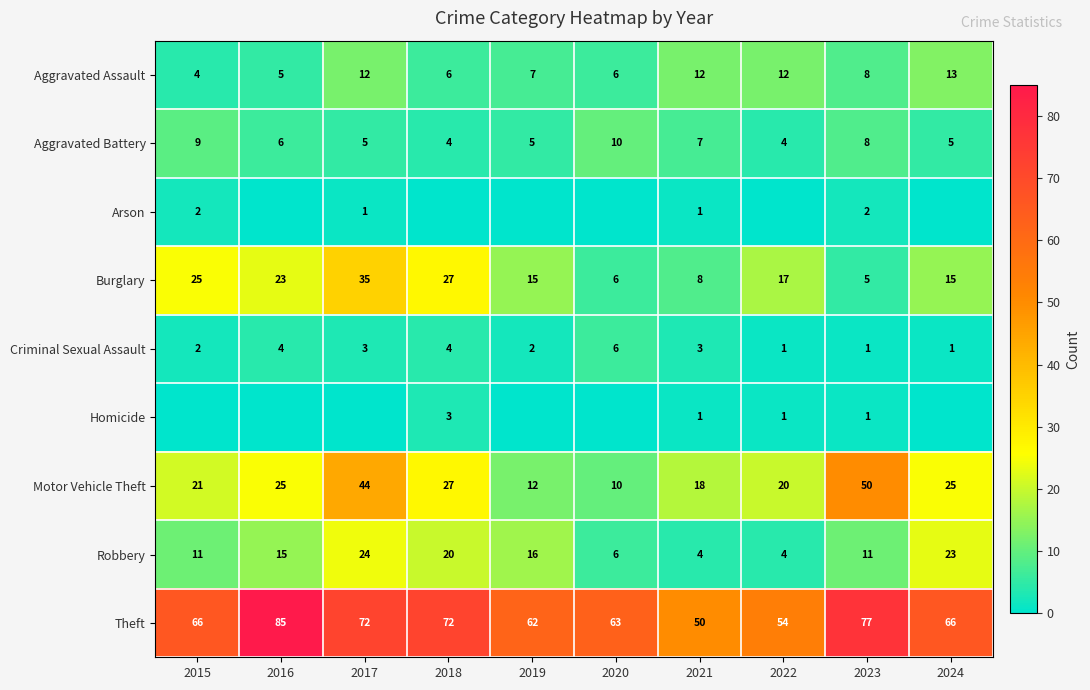

At which label does Aggravated Battery first exceed 6?

2015